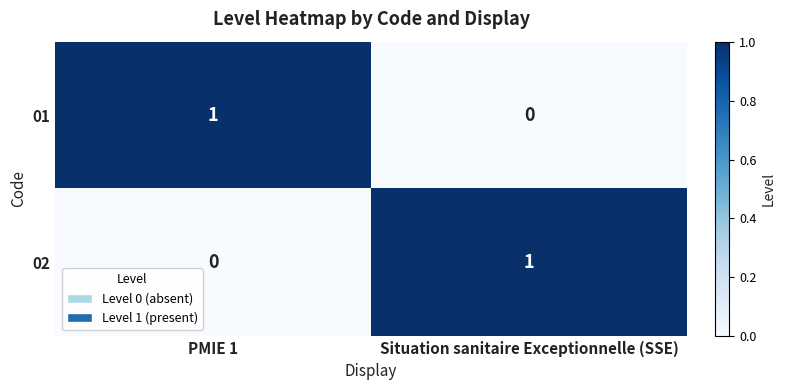

Reading left to right, list all the values displayed in this chart.

01: 1	0
02: 0	1